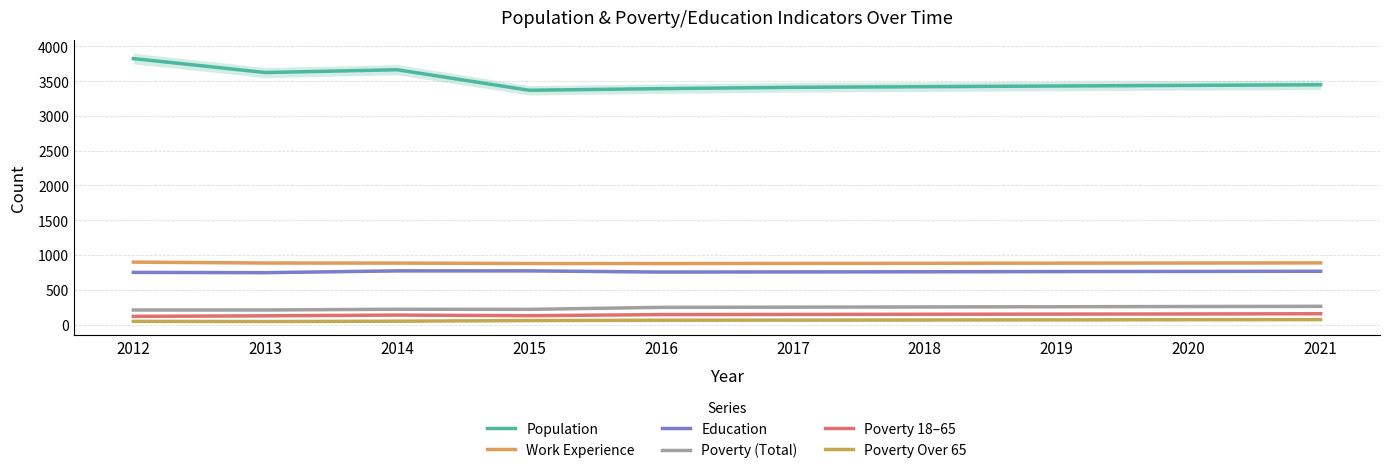

What is the total value across all series at 2014?

5725